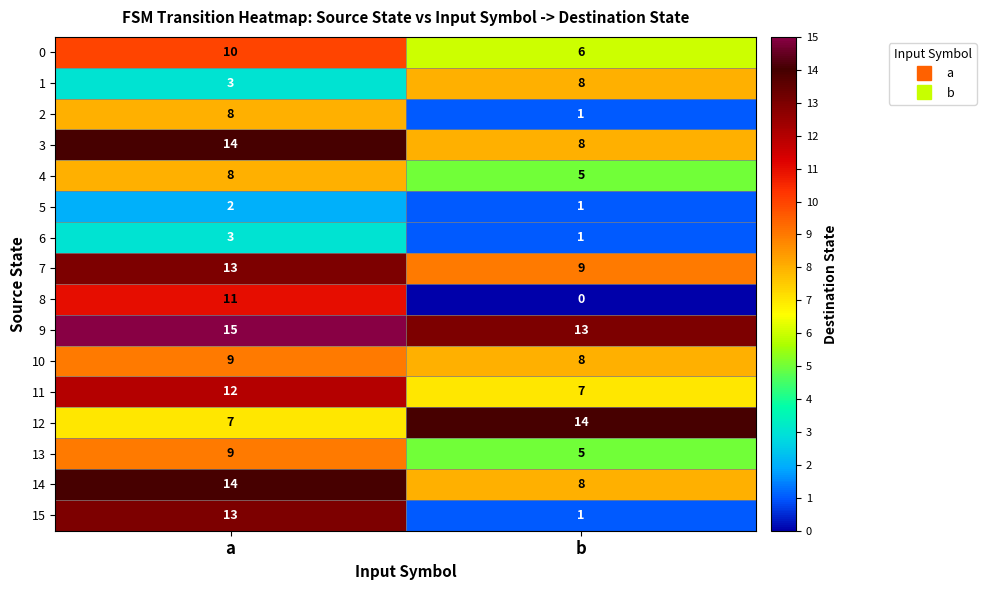

At which label is 4 closest to 6?

b